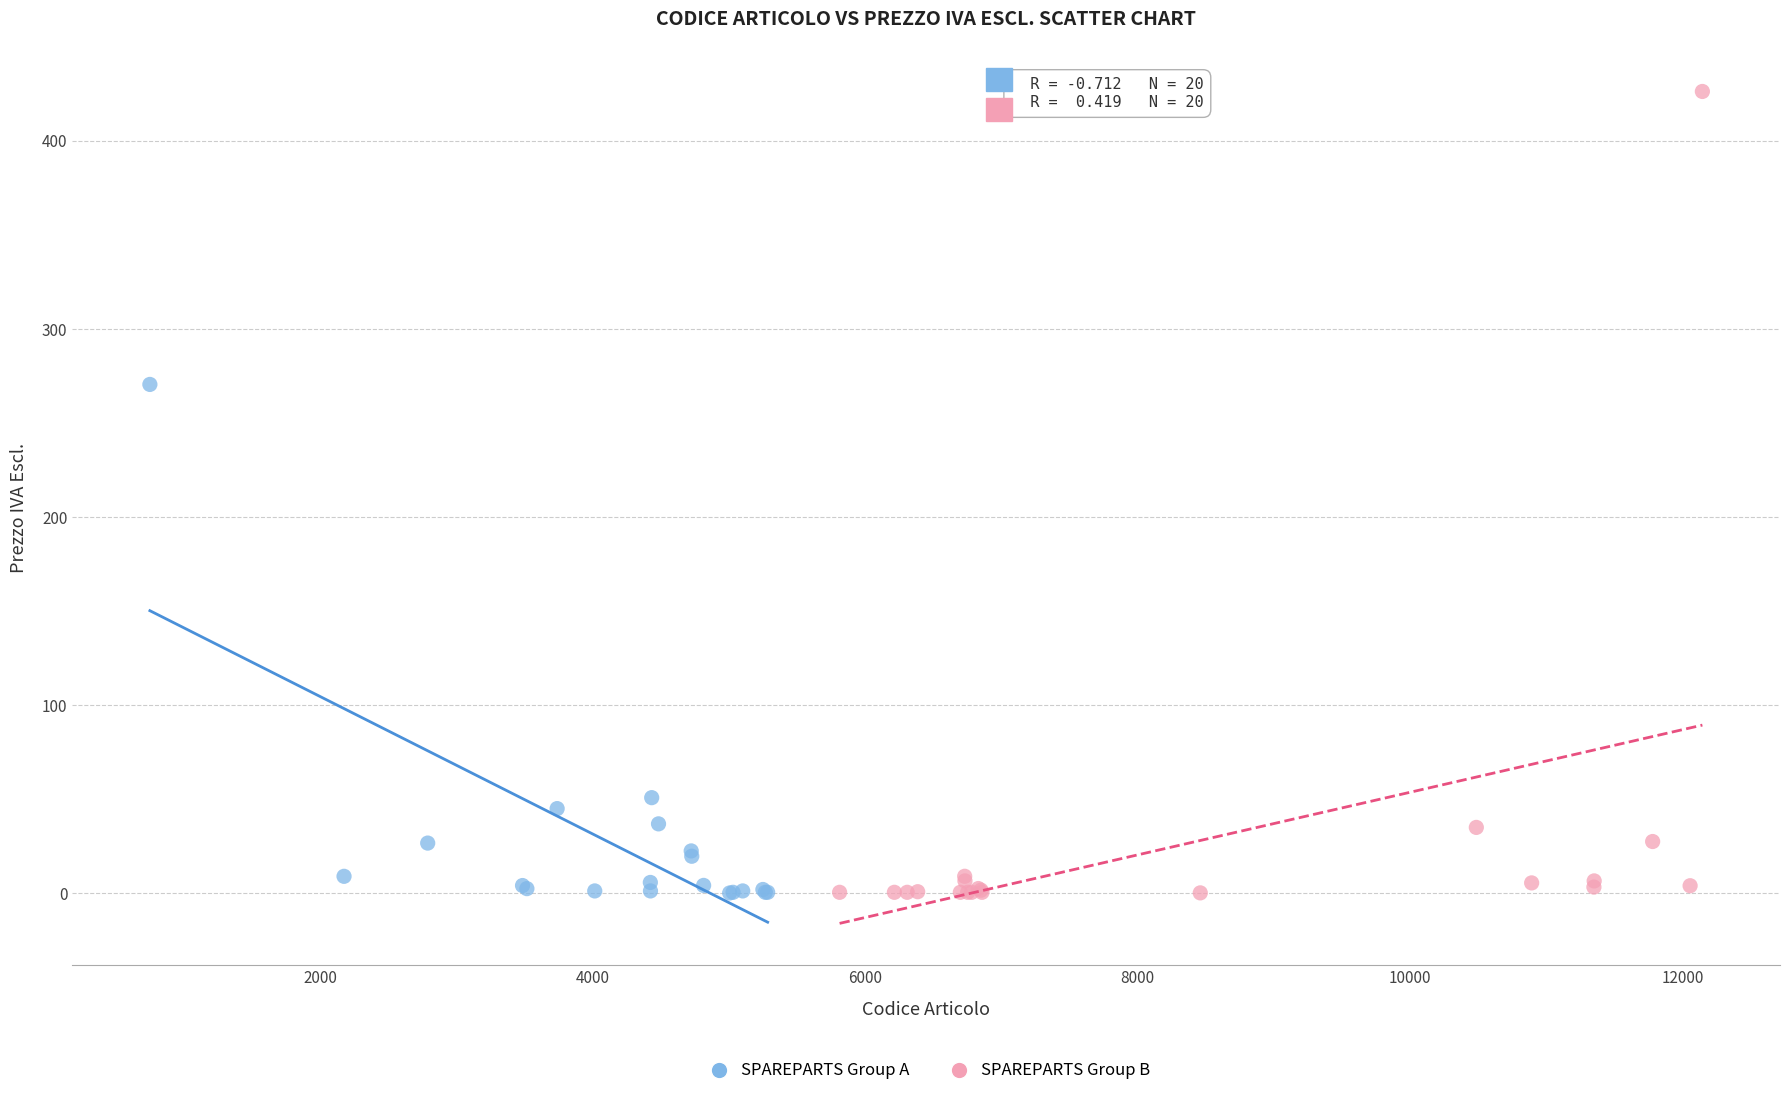

Which series has the largest Y range (max minus min)?

SPAREPARTS Group B